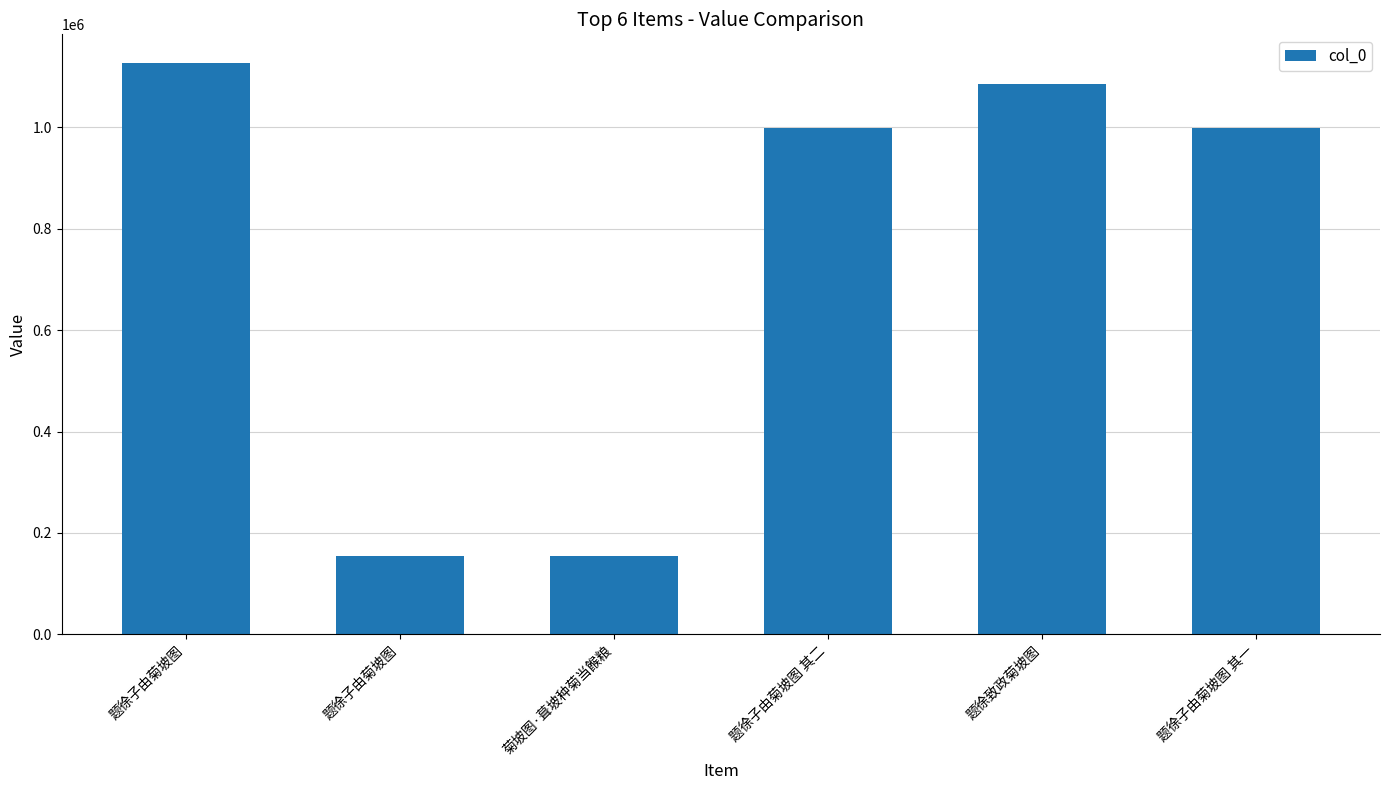

How many bars are there in total?

6